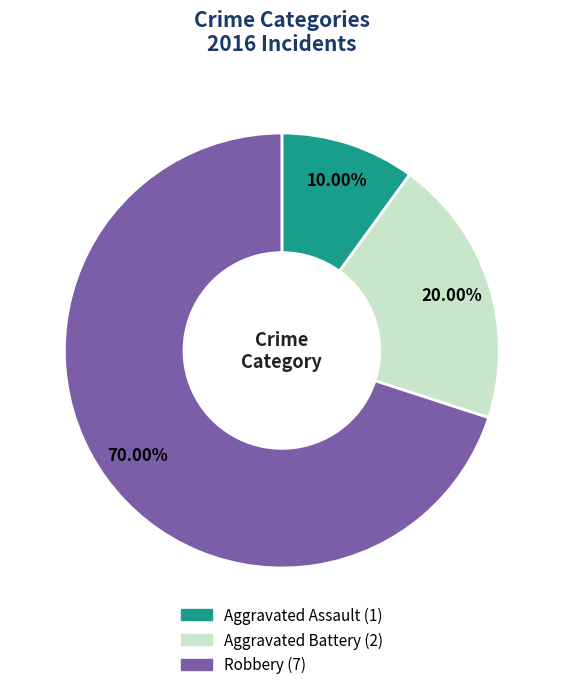

Which category has the smallest portion of the pie?

Aggravated Assault